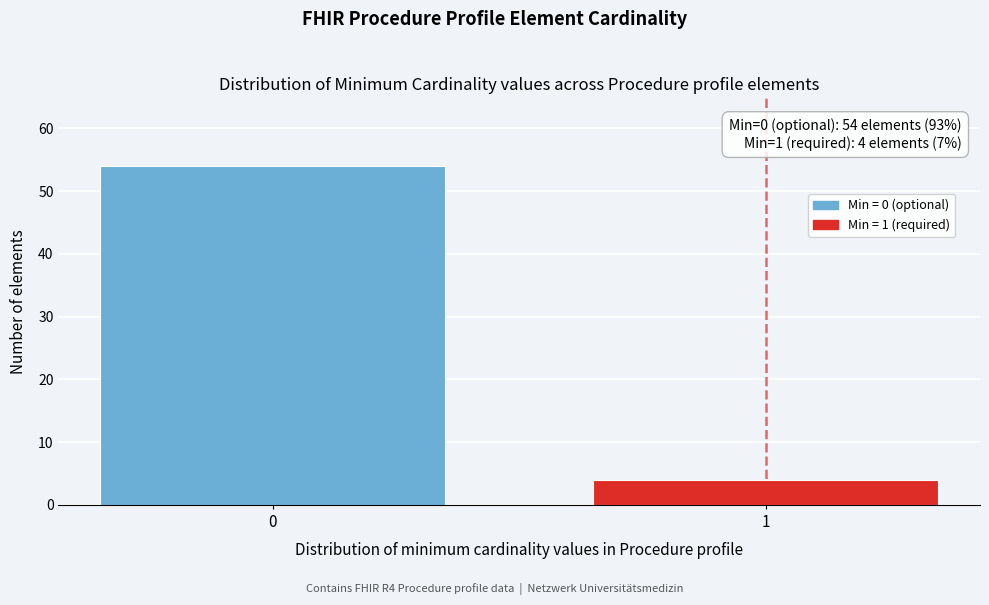

Reading right to left, list all the values displayed in this chart.

1=4	0=54